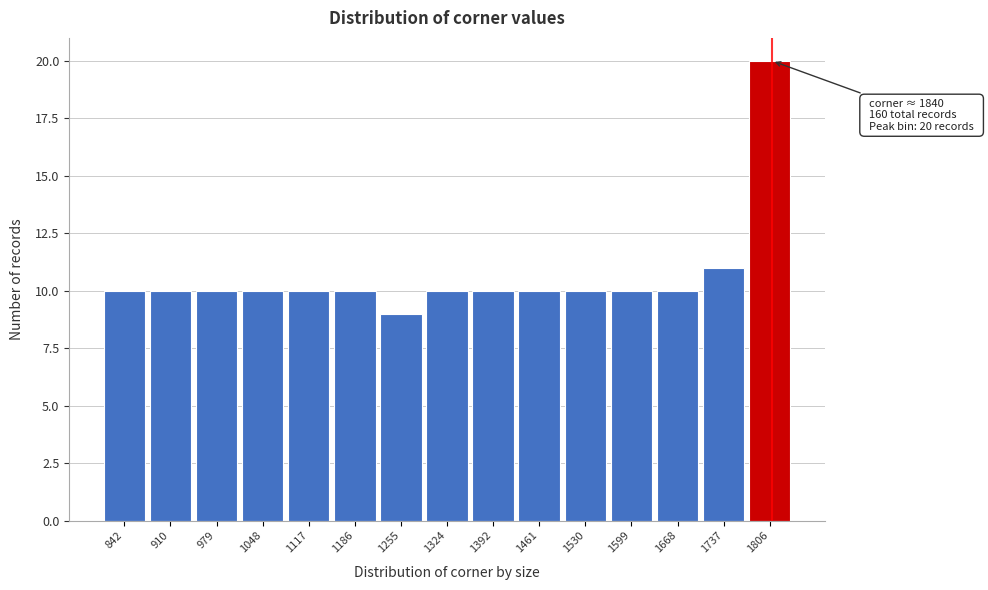

Reading left to right, transcribe all the data shown in this chart.

10	10	10	10	10	10	9	10	10	10	10	10	10	11	20